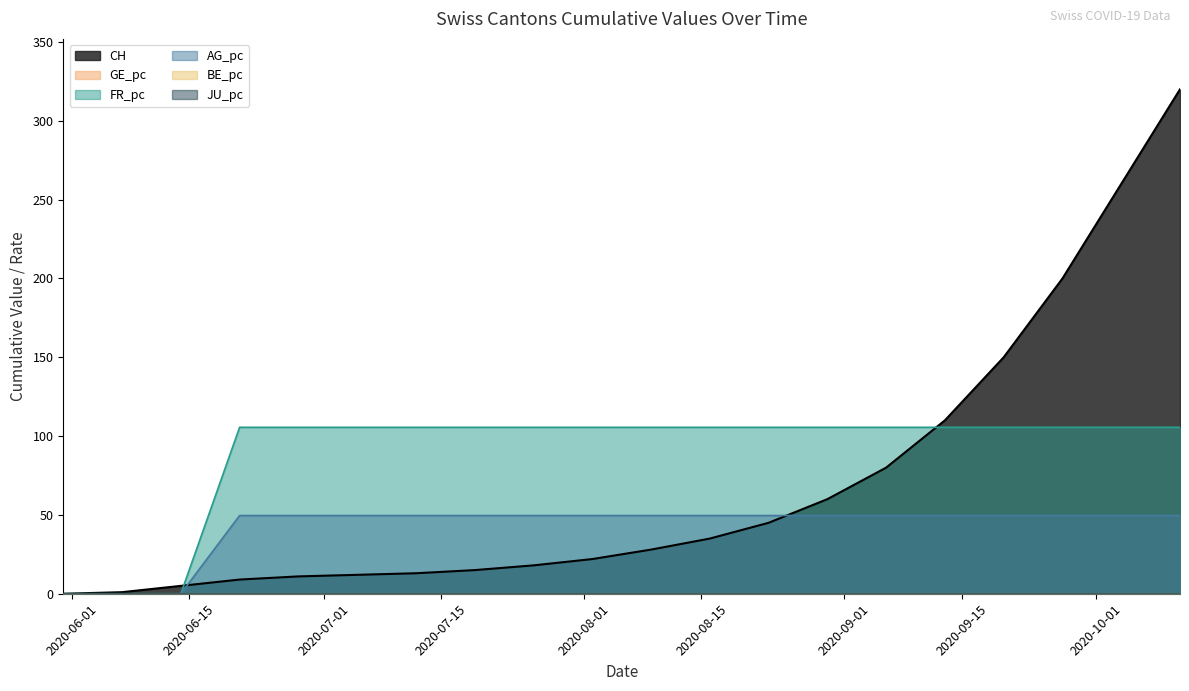

True or false: AG_pc has more than 0 points higher than both neighbors.

False